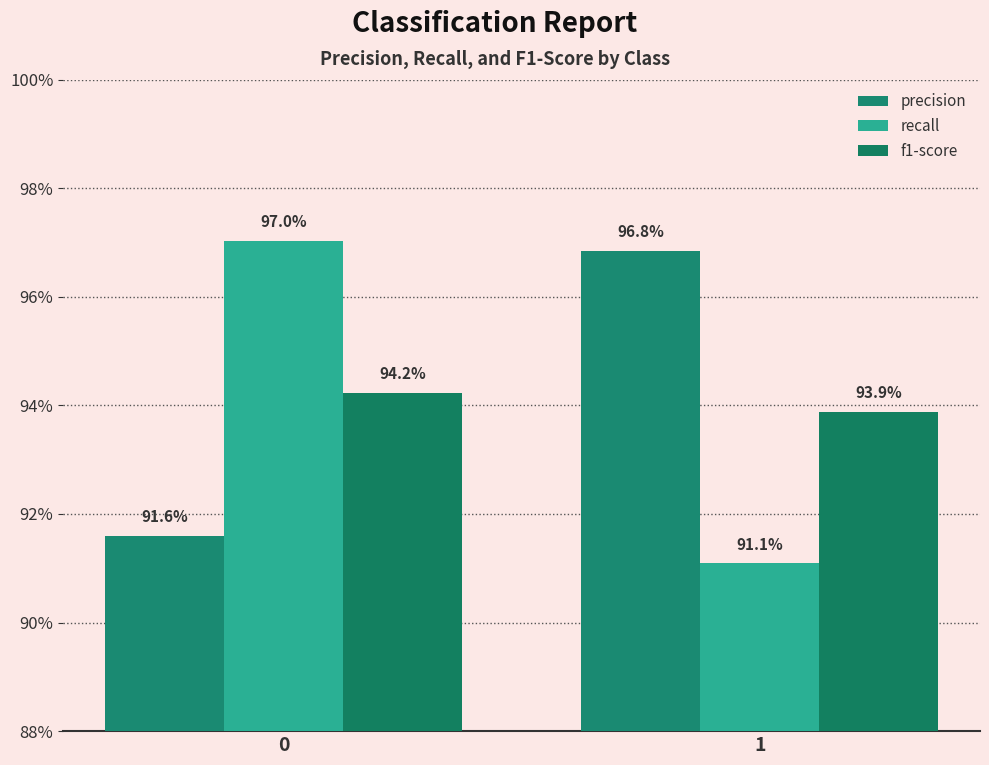

Rank the series at 1 from highest to lowest value.

precision, f1-score, recall